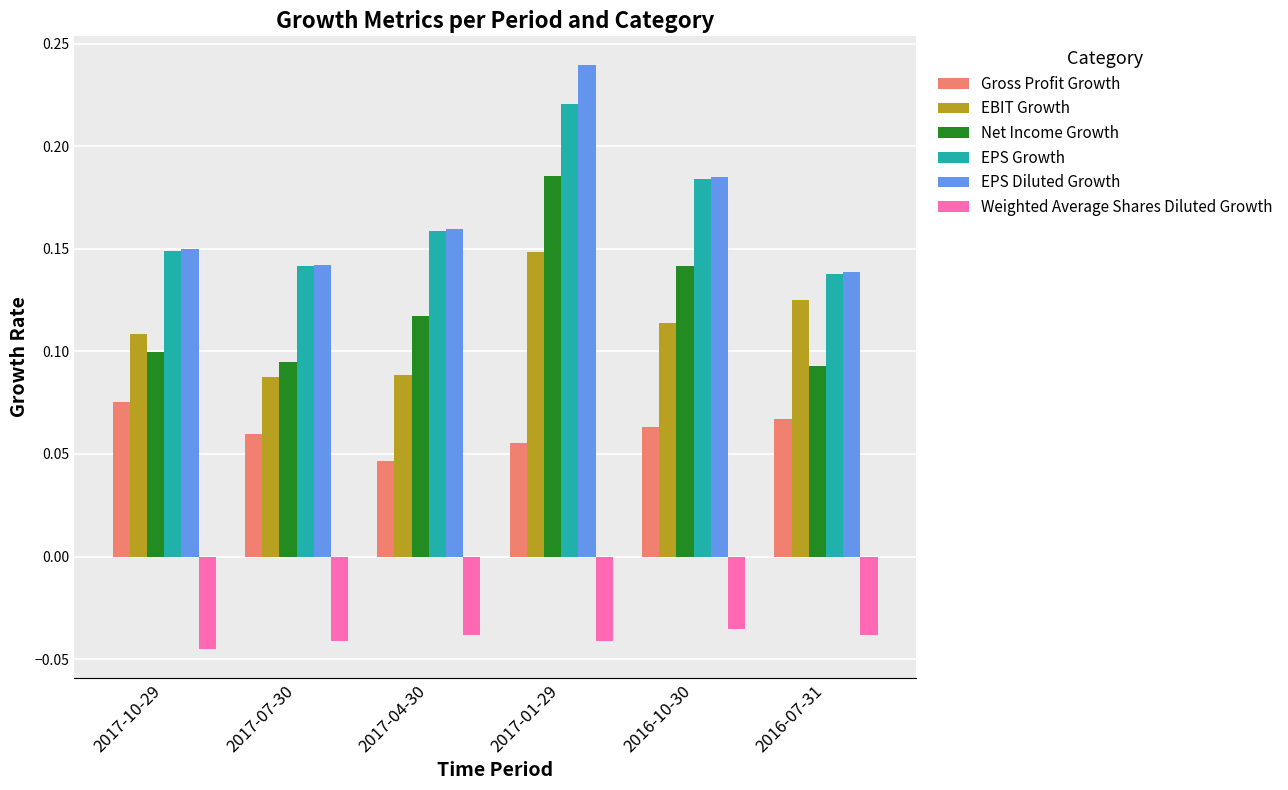

What is the sum of the EPS Growth values at 2017-04-30 and 2017-07-30?

0.3